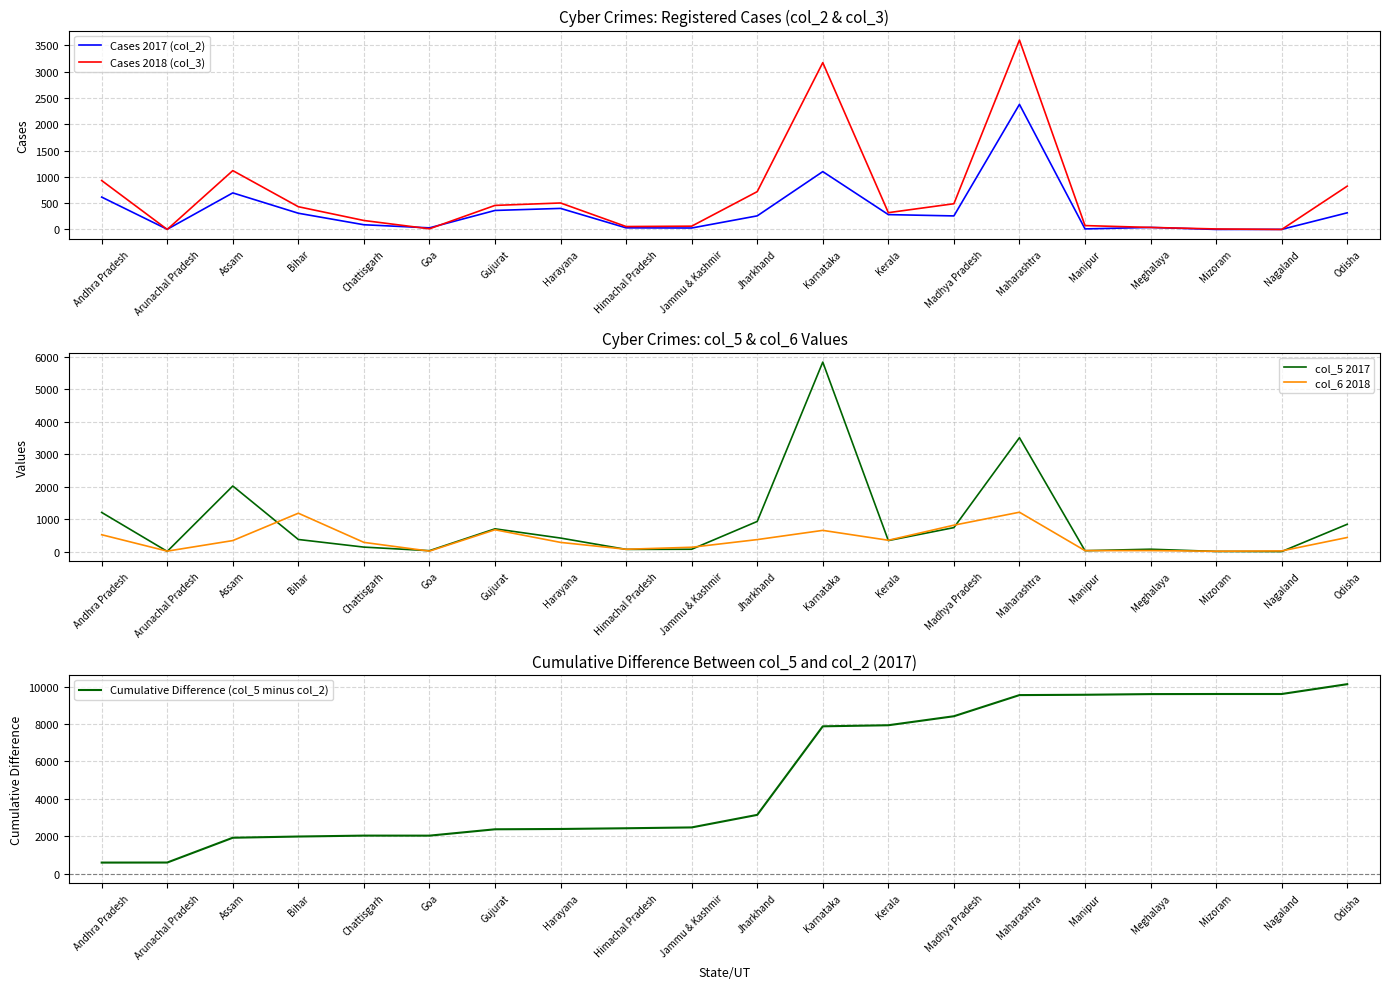

At which category does col_6 2018 reach its first local peak?

Bihar